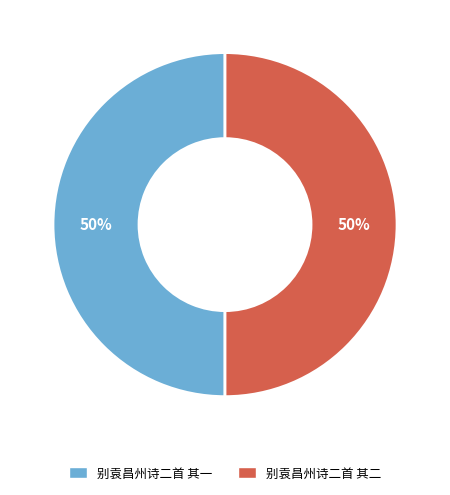

True or false: 别袁昌州诗二首 其一 accounts for 40% of the total.

False